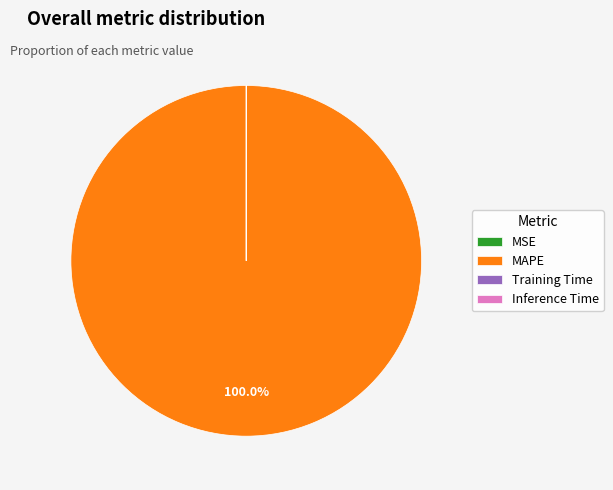

Does MAPE represent more than half of the total?

Yes